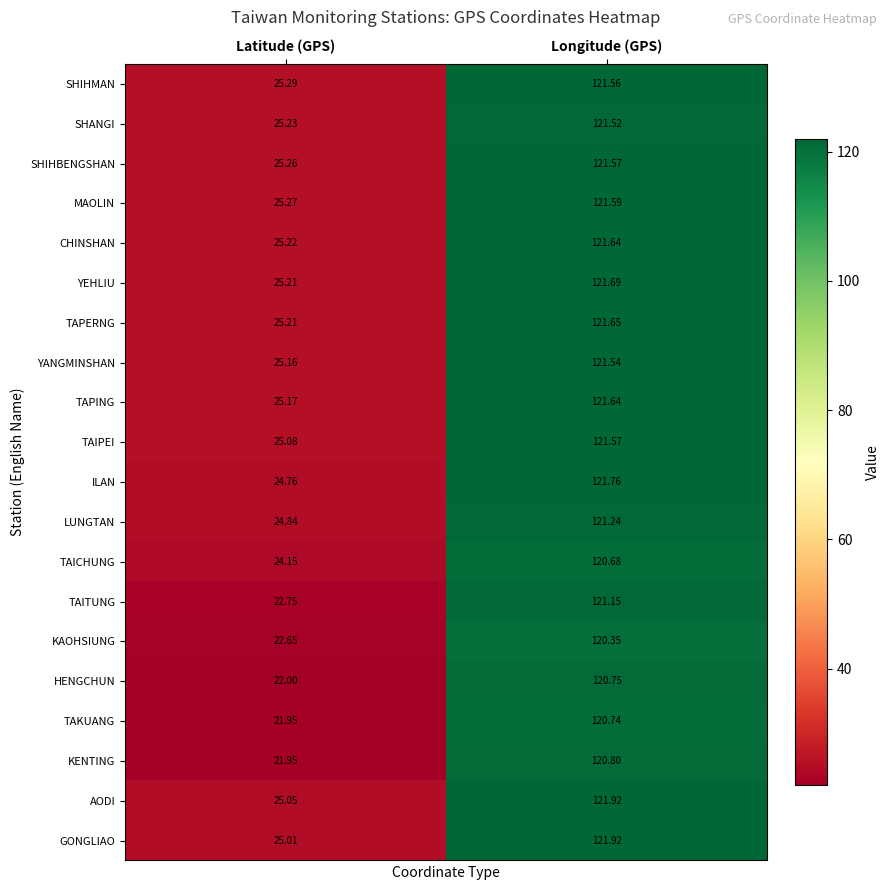

Which series has the largest range (max minus min)?

KENTING